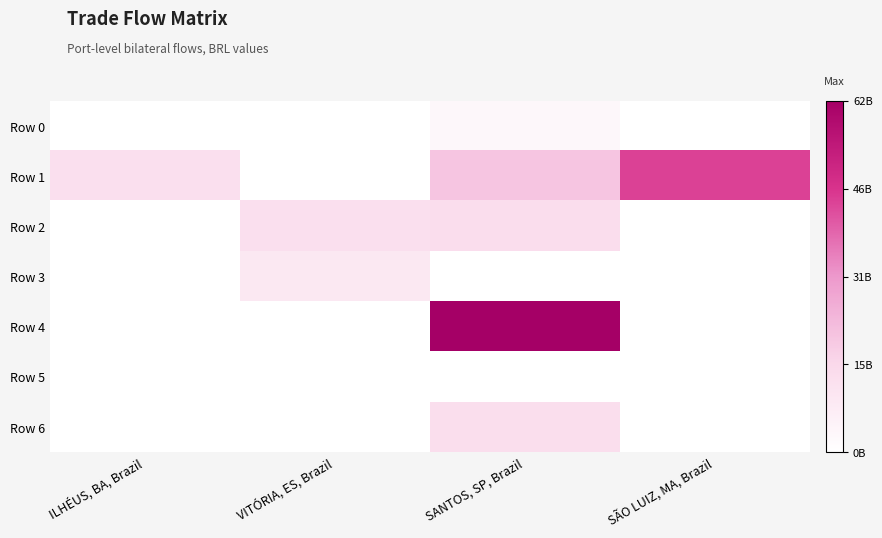

At how many categories does at least one series exceed 56832055199?

1